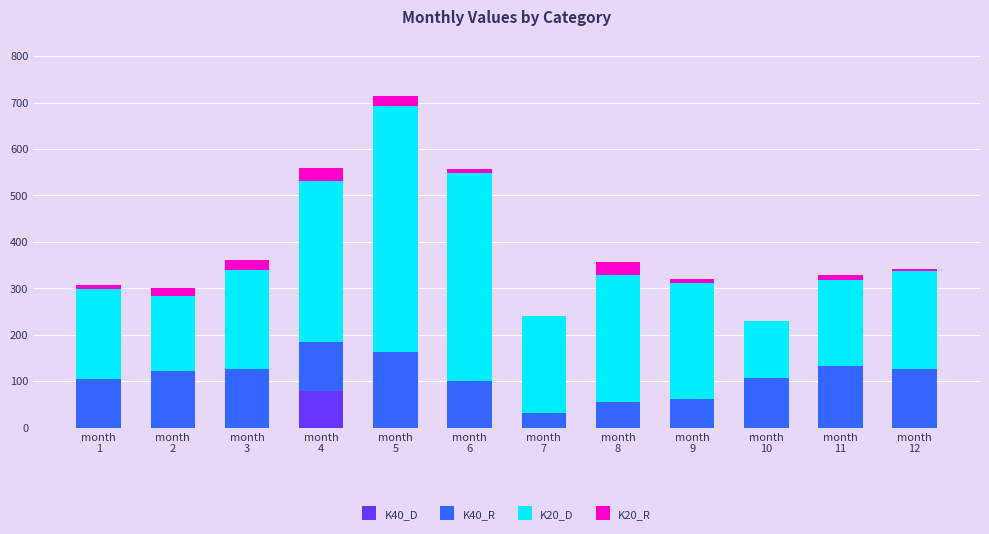

What is the sum of all K40_D values?

78.6